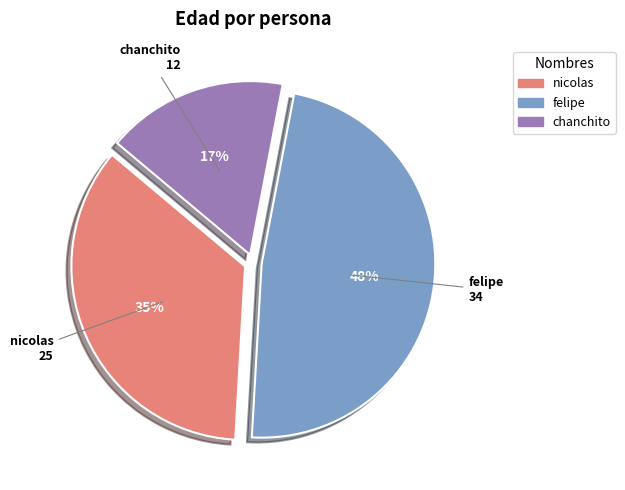

Is the sum of nicolas and felipe greater than half?

Yes